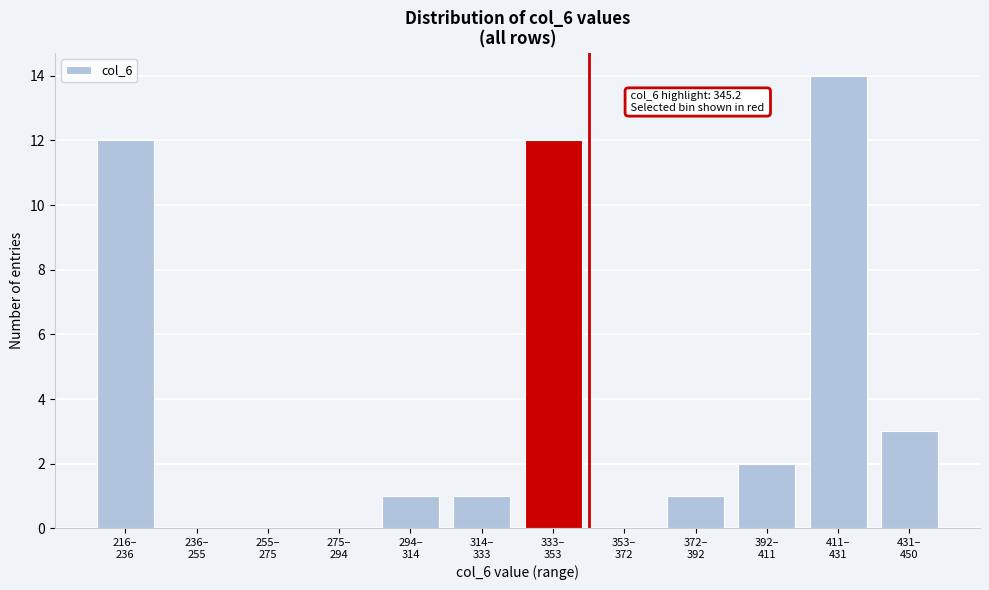

What is the sum of all values?

46